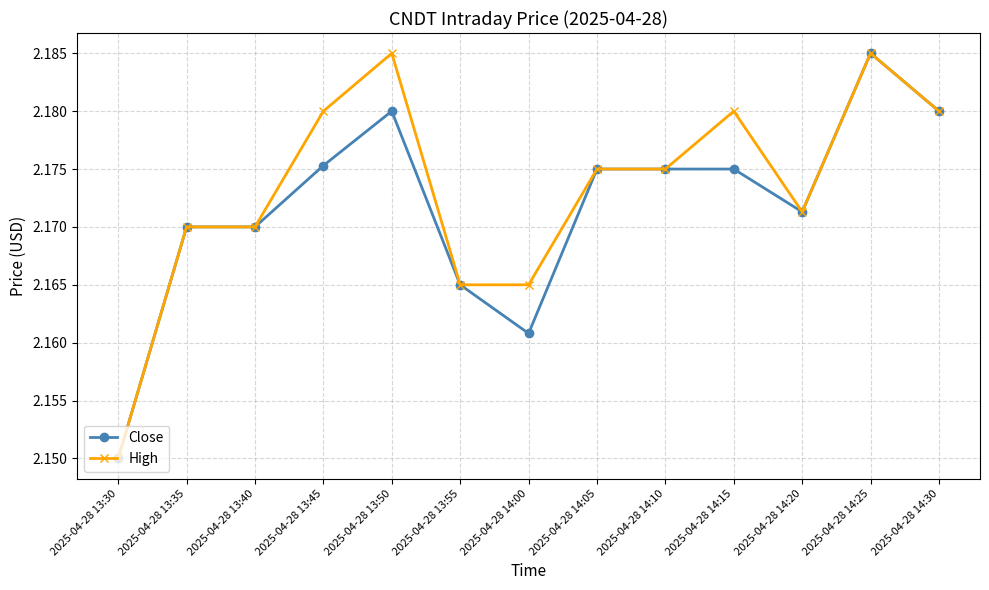

At which label does High reach its minimum?

2025-04-28 13:30